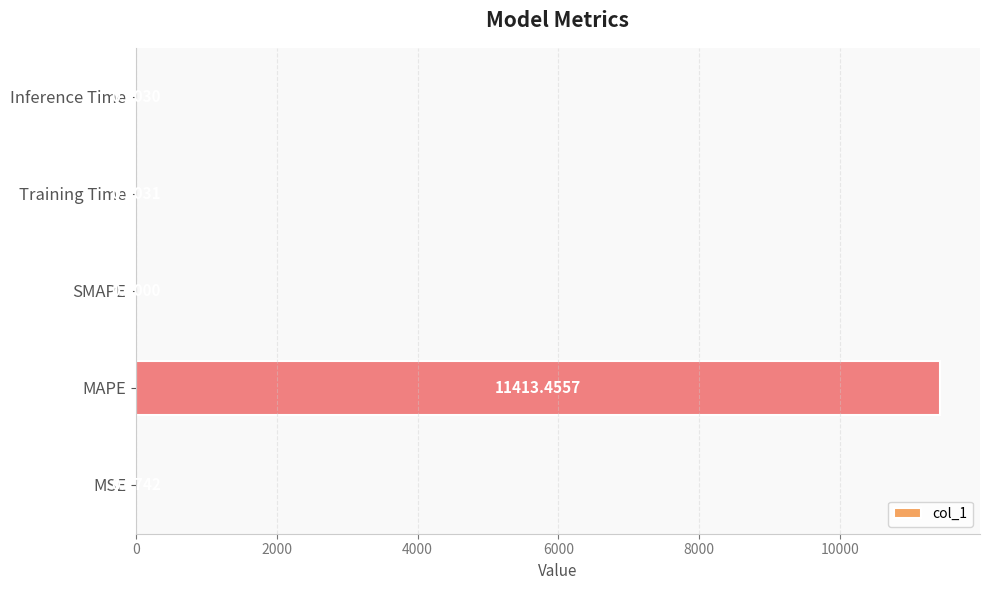

How many categories are shown in the chart?

5